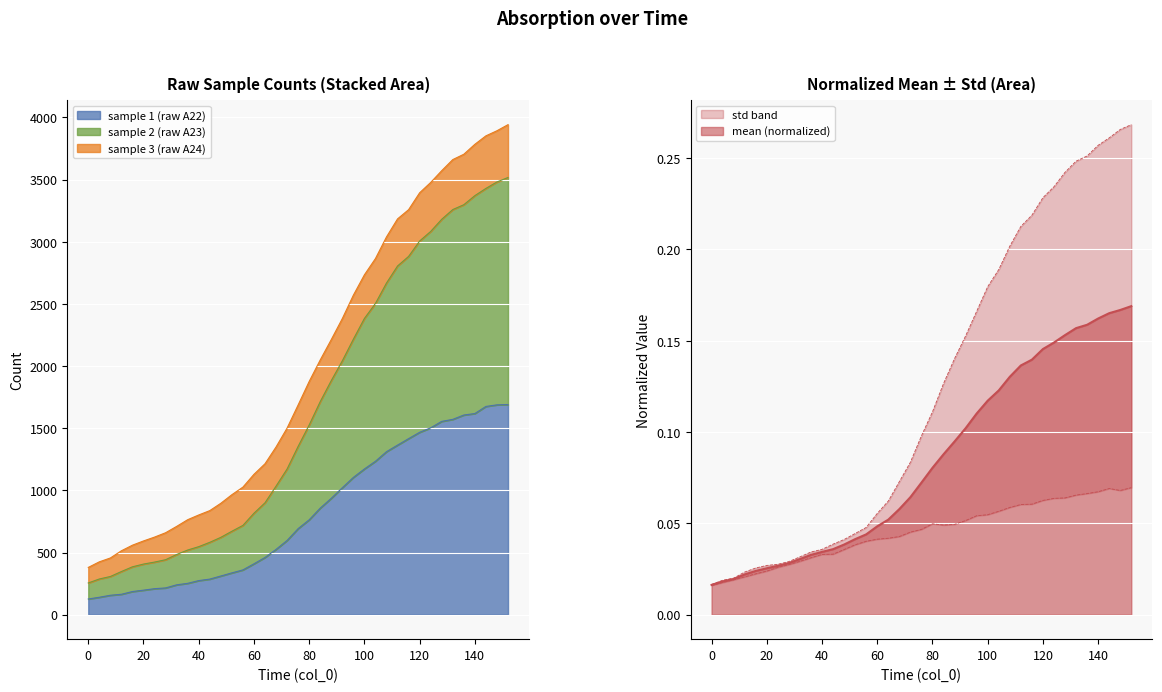

True or false: std has a value of 1883.0 at 88.

True